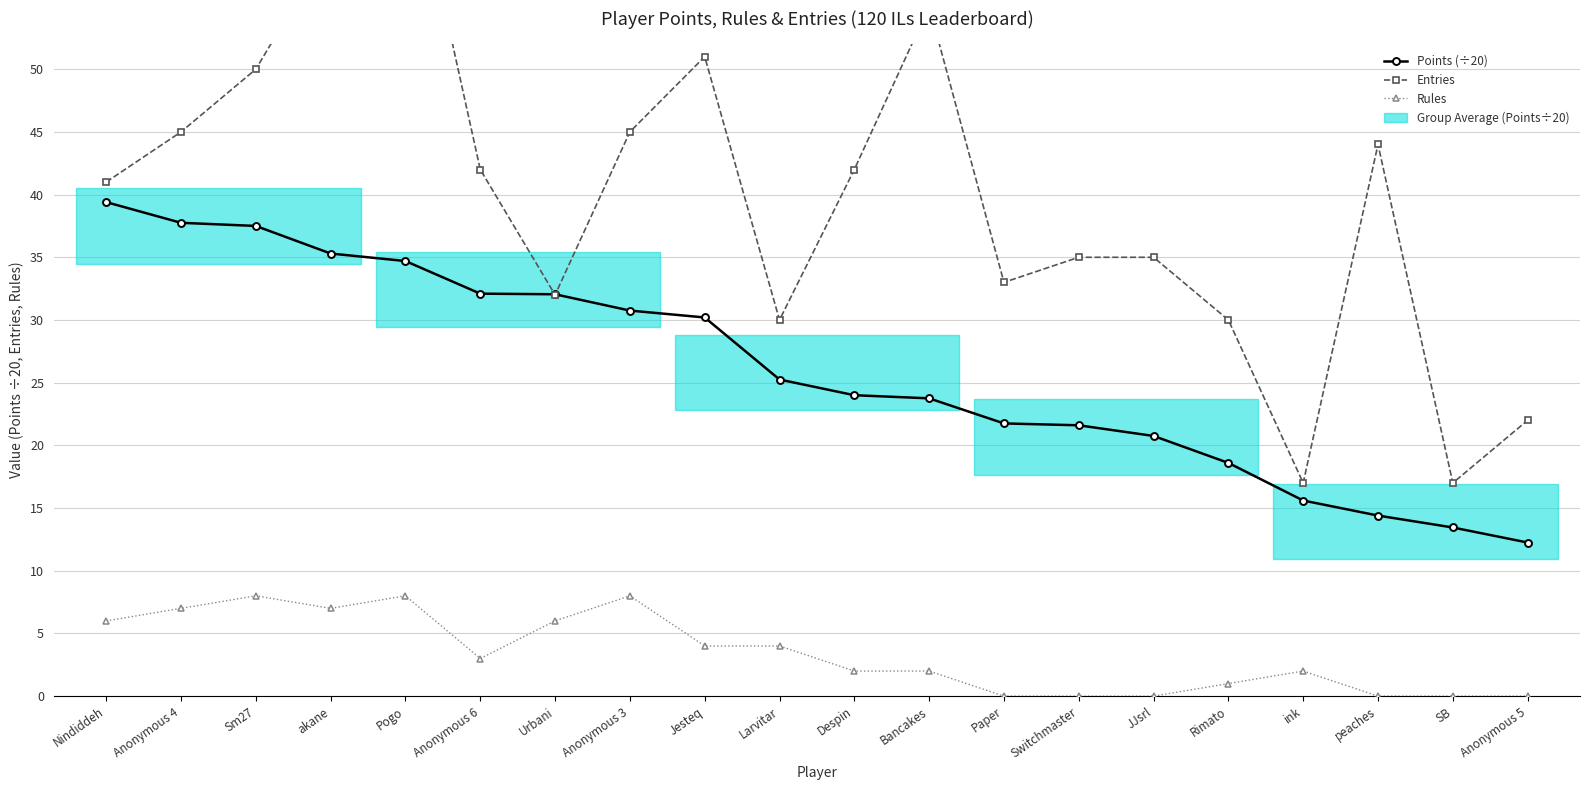

What is the sum of all Points (÷20) values?

521.1